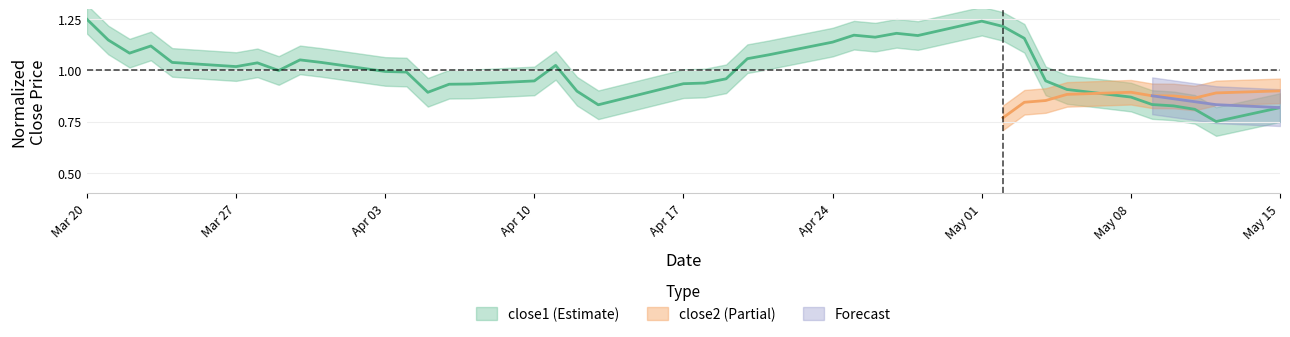

What is the value of the 25th point from the left?

1.1